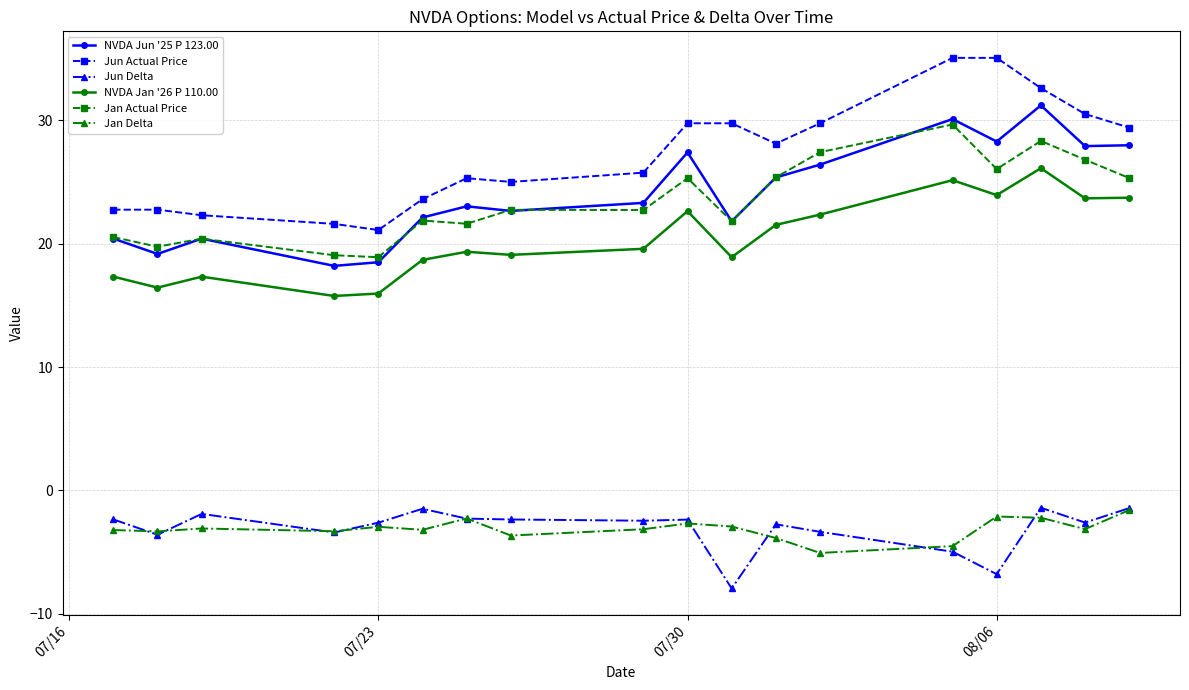

What is the value of the Jan Actual Price point at the 16th from the left?

28.3